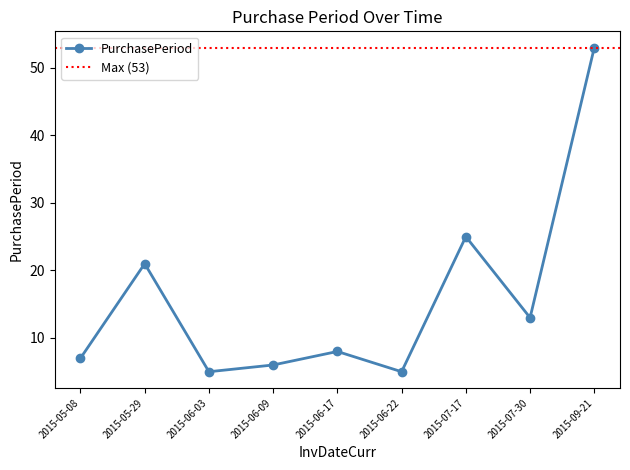

Is it true that the value at 2015-07-17 is 37?

False